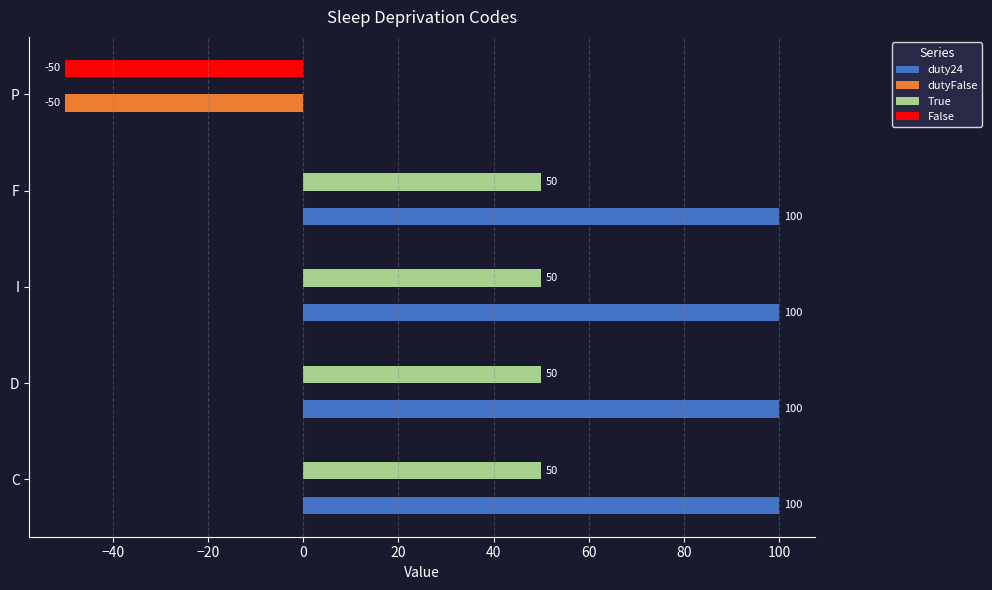

What is the sum of the False values at P and D?

-50